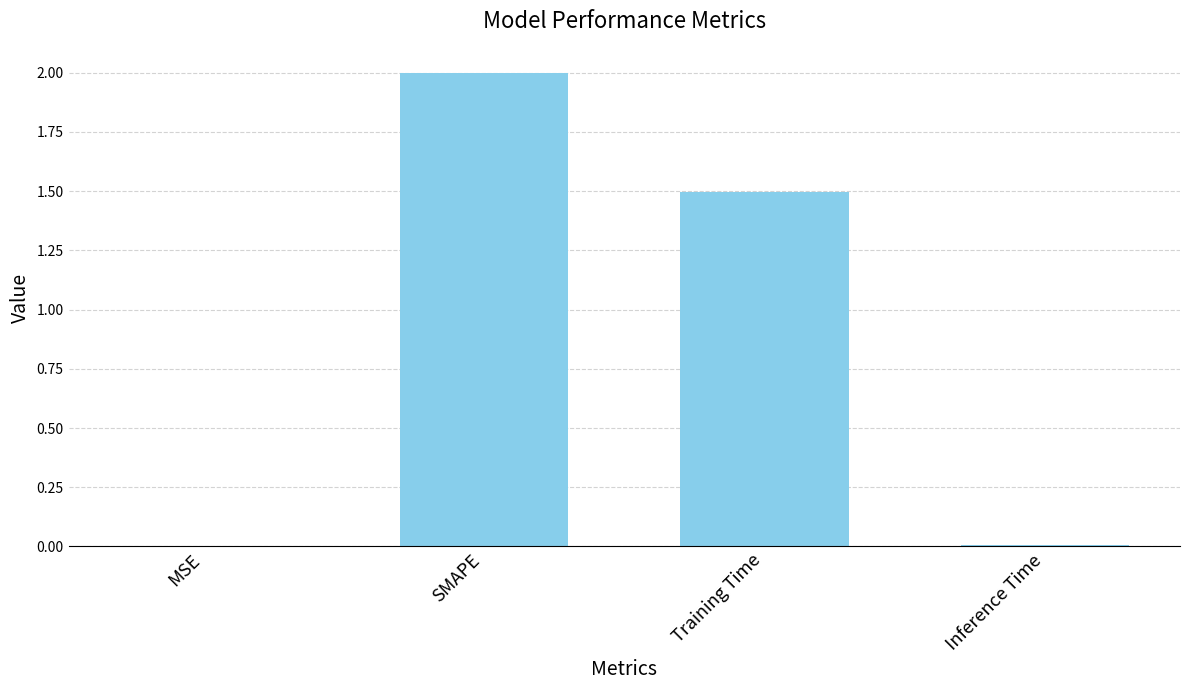

The chart shows a value of 0.0 at Inference Time. True or false?

True